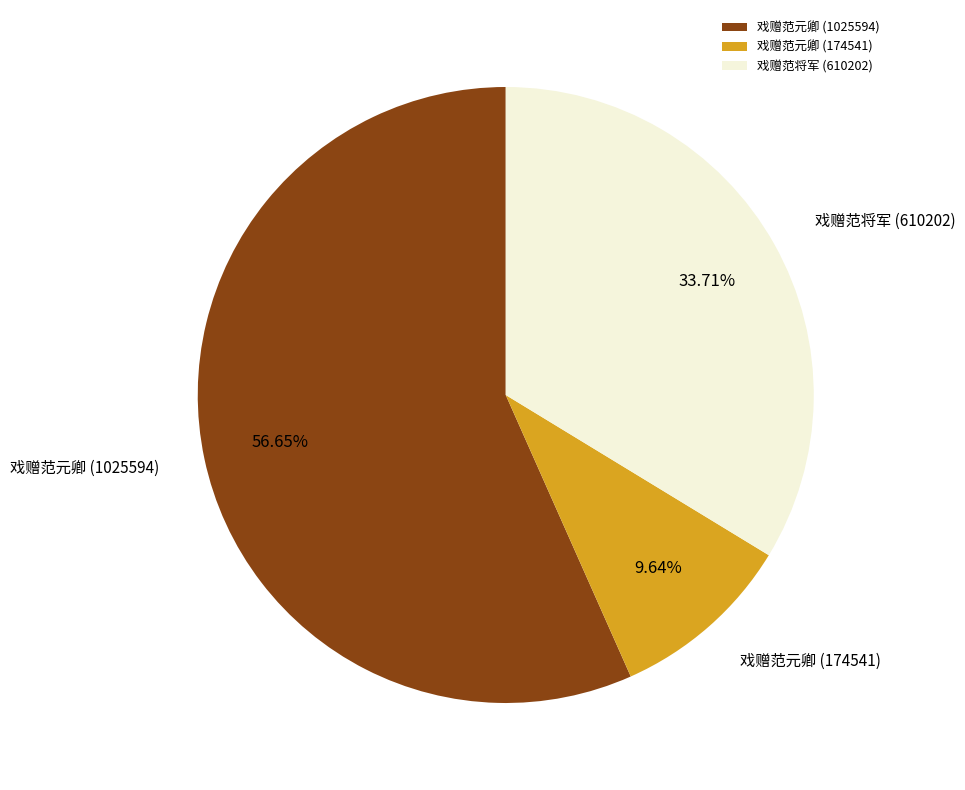

True or false: 戏赠范元卿 (1025594) accounts for 45% of the total.

False